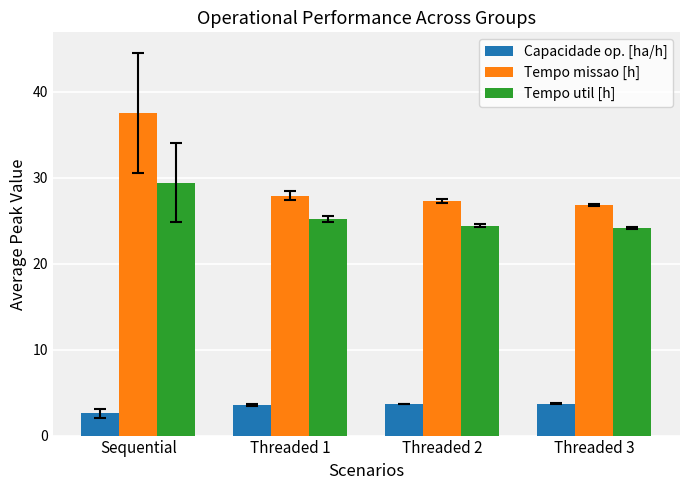

At which category is the sum across all series the highest?

Sequential